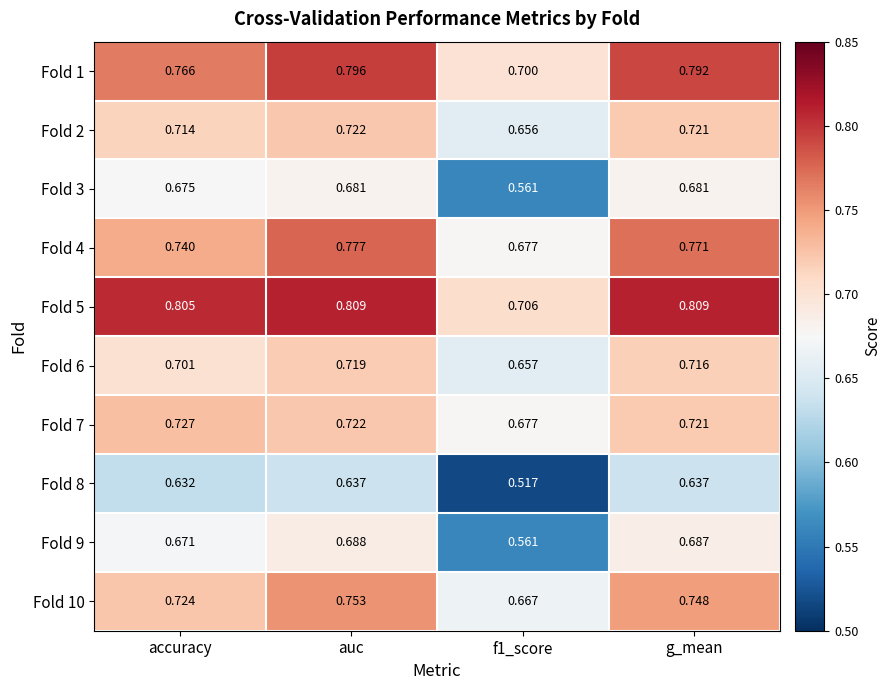

At which label does Fold 2 reach its peak?

auc